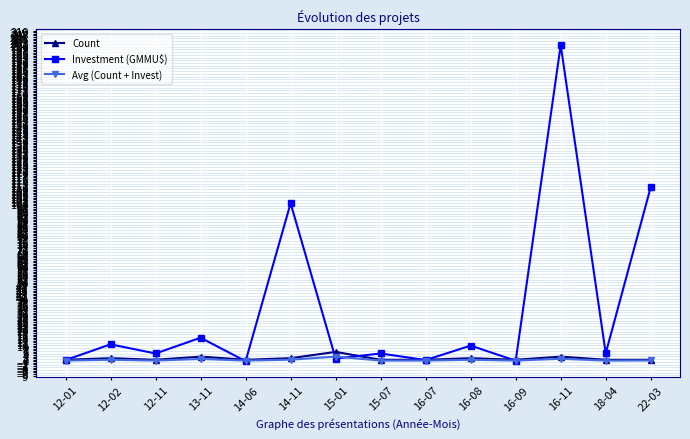

True or false: Investment (GMMU$) and Count cross at least once.

True